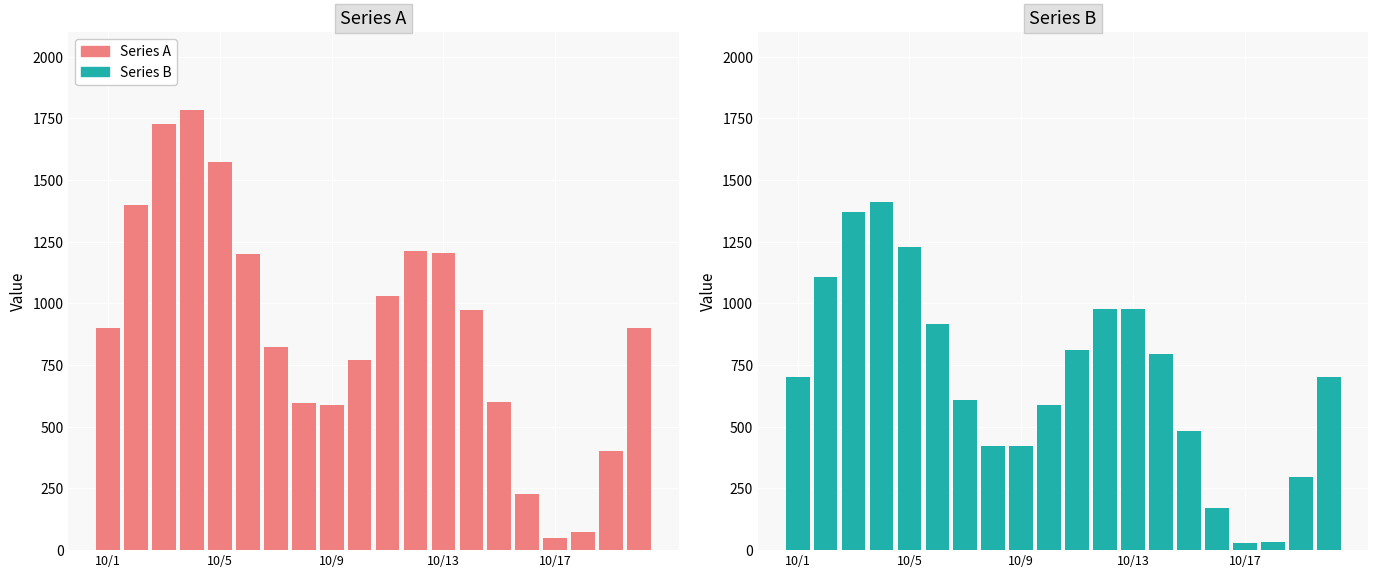

Between 5 and 9, which series saw the biggest shift?

Series A